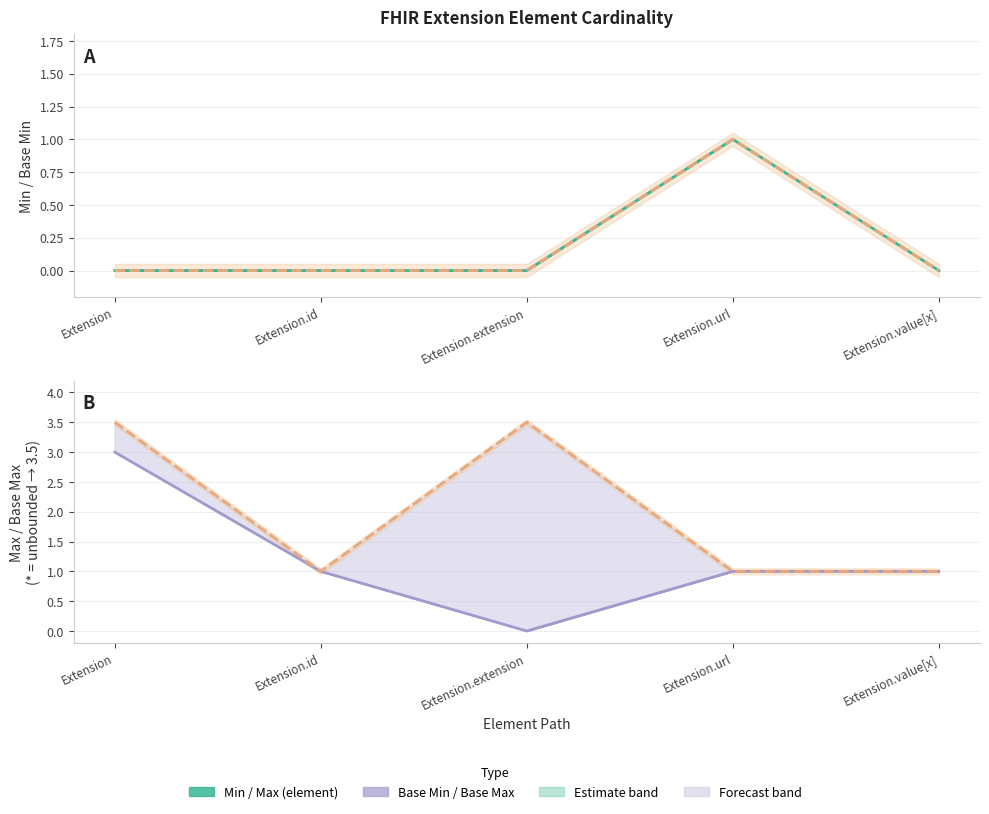

True or false: Base Max line has a value of 5.4 at Extension.extension.

False